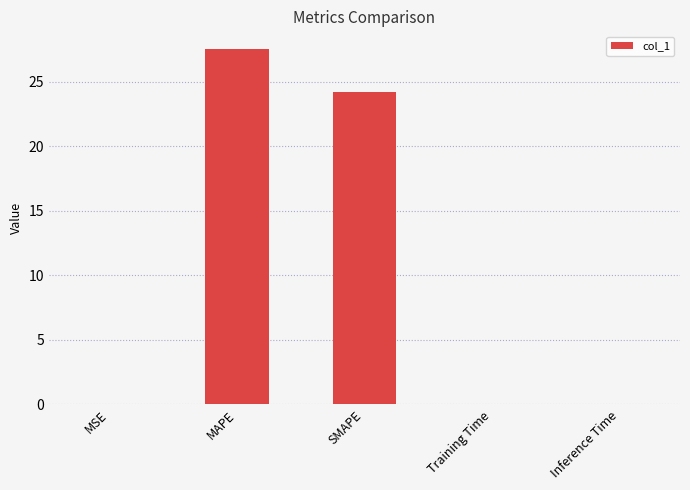

What is the sum of the values at SMAPE and MSE?

24.2